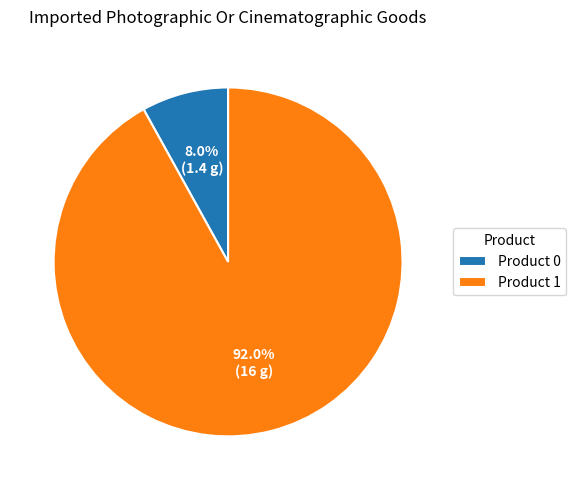

Rank the categories by value from lowest to highest.

Product 0, Product 1